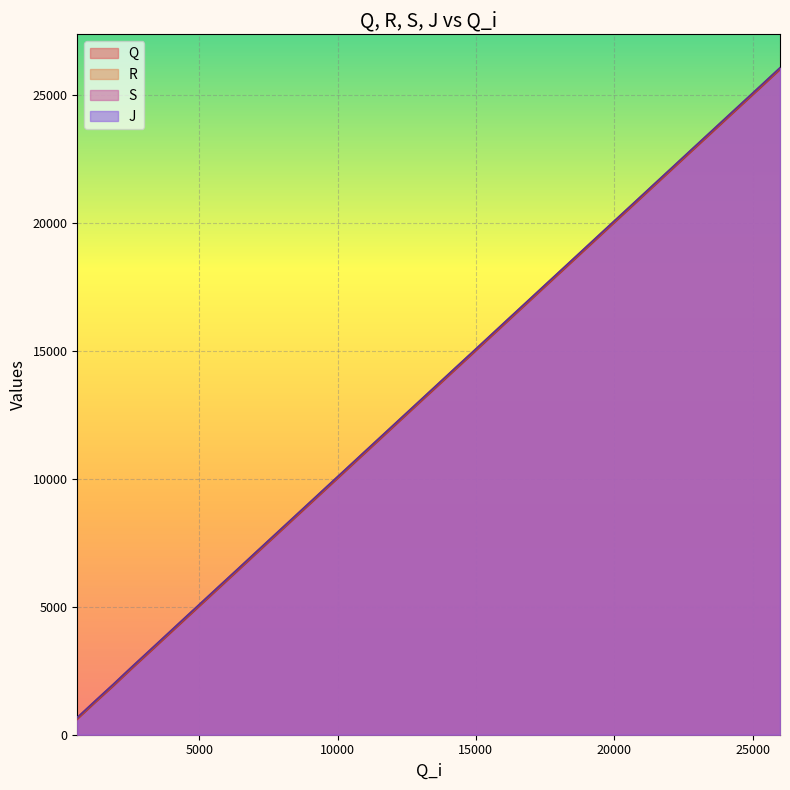

What is the greatest value displayed?

26087